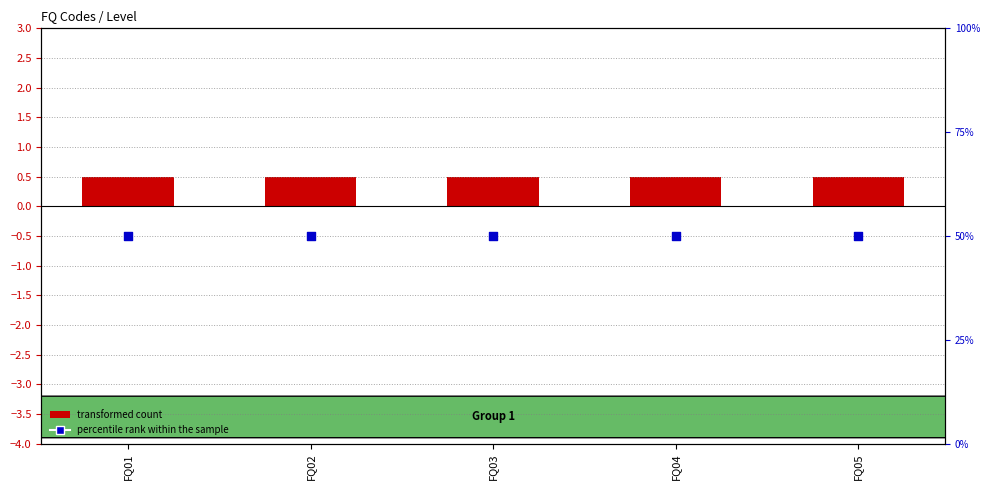

Which series reaches the minimum Y coordinate?

transformed count